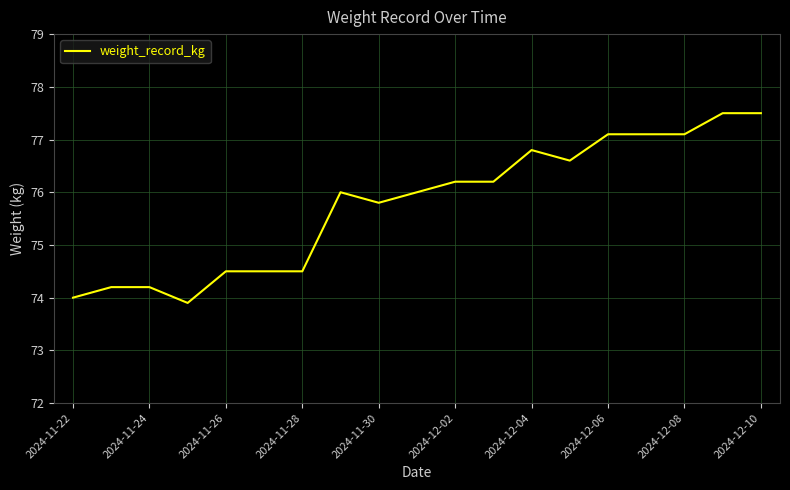

What is the average value?

75.8